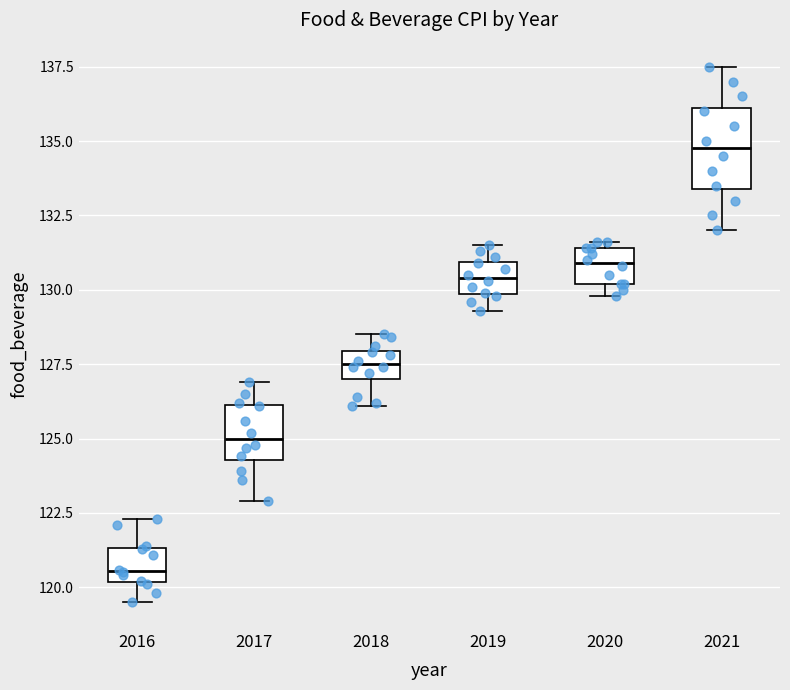

Which box has the lowest median line?

2016